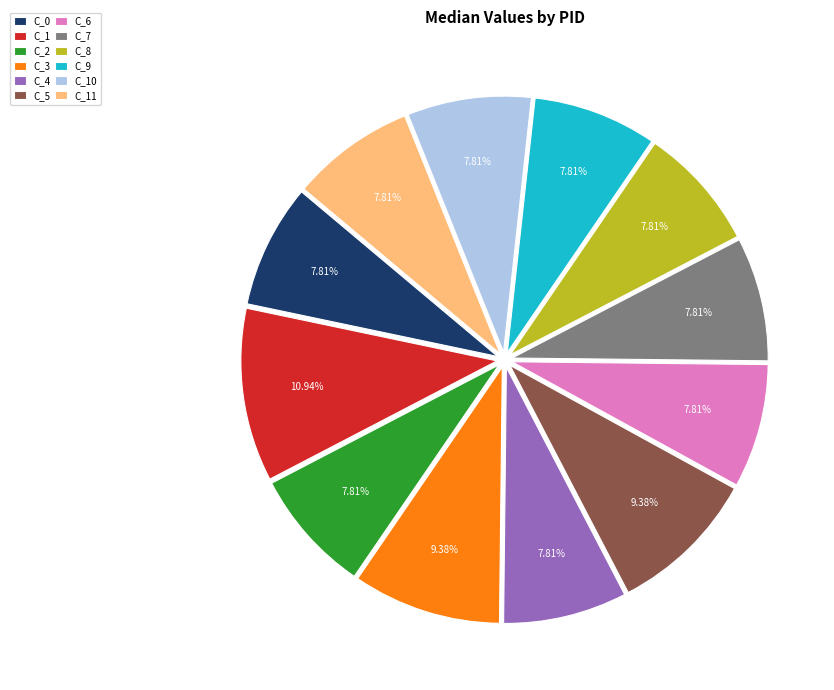

Is C_0 the majority of the pie?

No